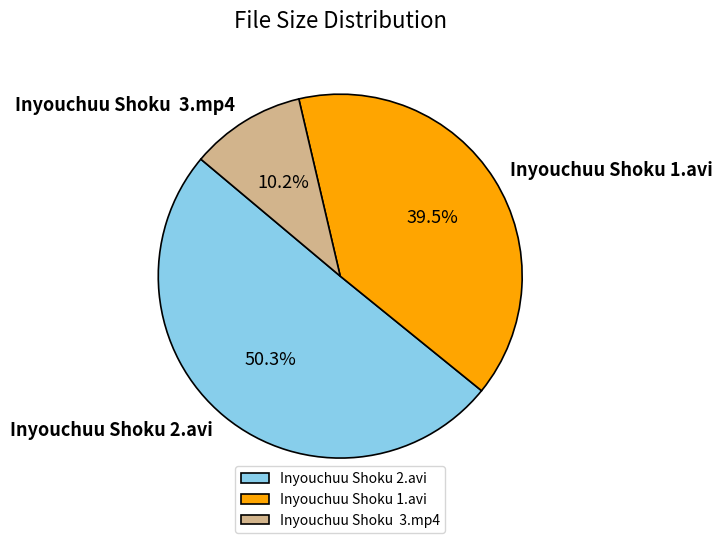

Is there any slice that represents more than half of the pie?

Yes